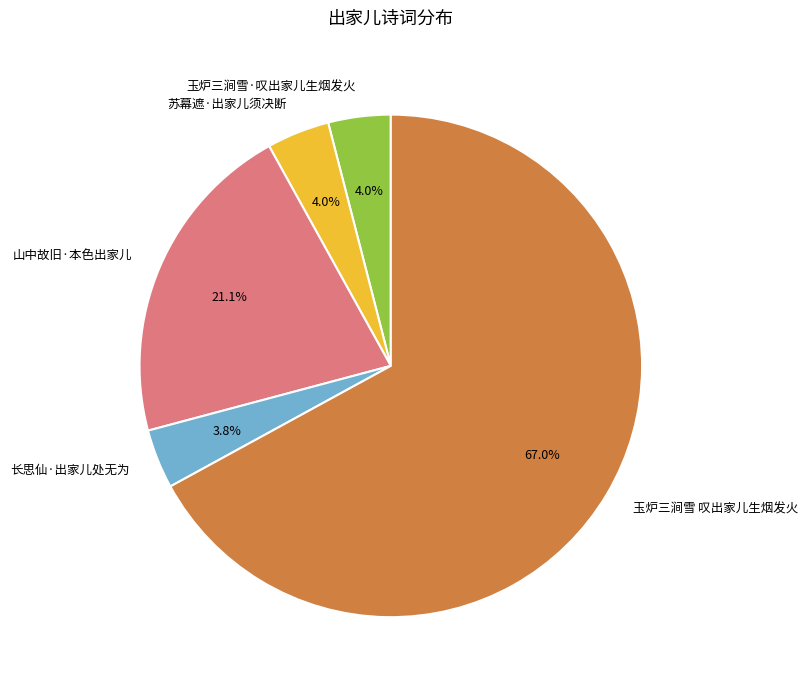

Is 玉炉三涧雪 叹出家儿生烟发火 the majority of the pie?

Yes